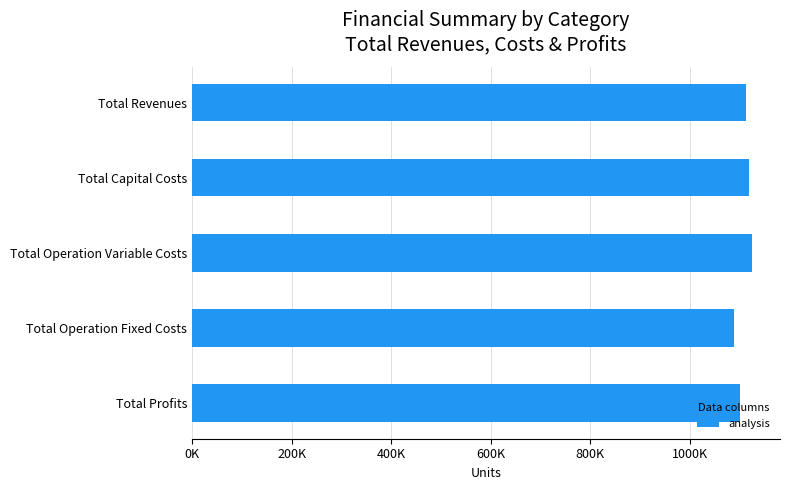

Does the chart contain any negative values?

No